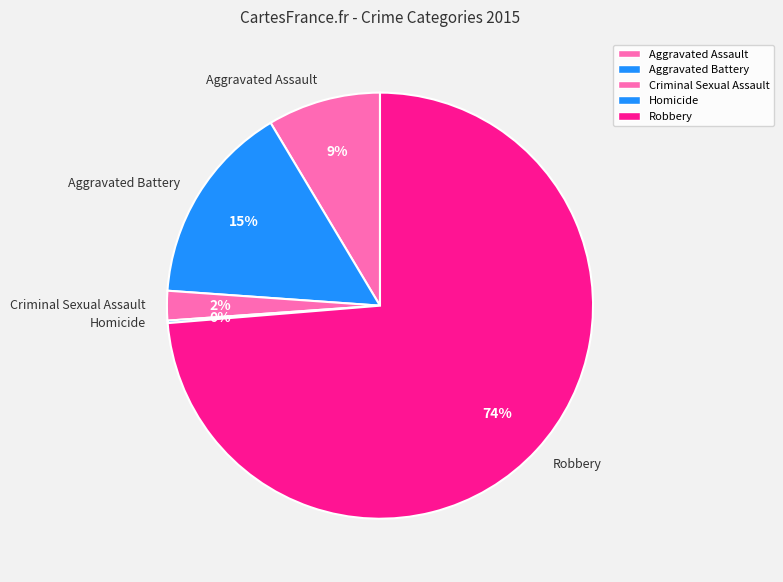

To the nearest percent, what is the average slice percentage?

20%